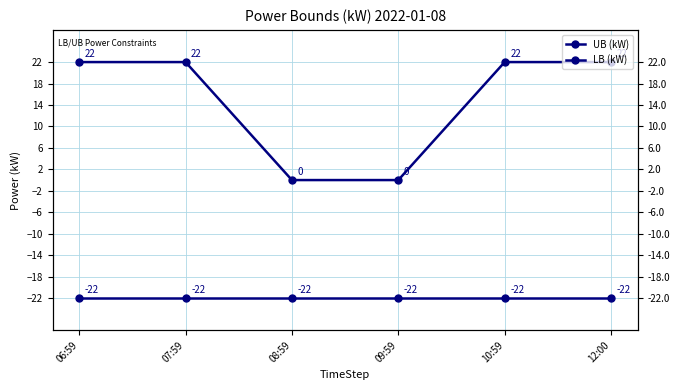

Count the number of data series in this chart.

2